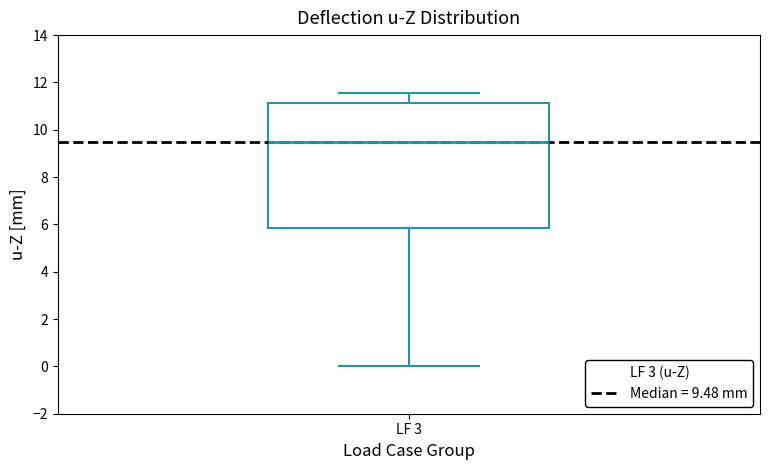

Transcribe this box plot: give where the median line is, the range the box spans, and where the two whiskers end, as read against the y-axis. The values are not printed on the chart, so give them approximately, as read against the axis.

median 9.4, box 5.8 to 11.2, whiskers 0.0 to 11.6